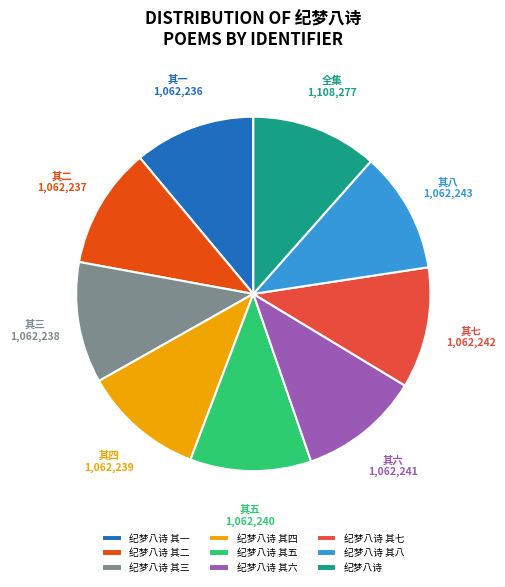

What is the ratio of the value at 纪梦八诗 其一 to the value at 纪梦八诗?

1.0